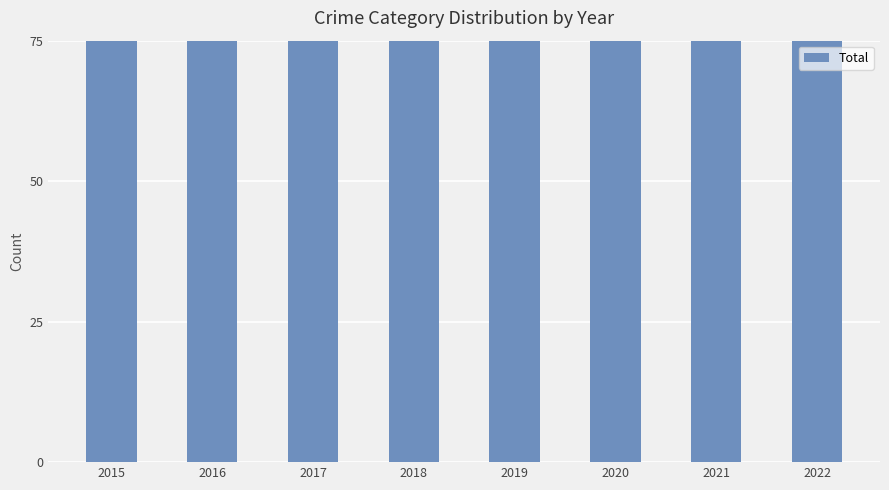

What is the value of the 1st bar from the left?

106